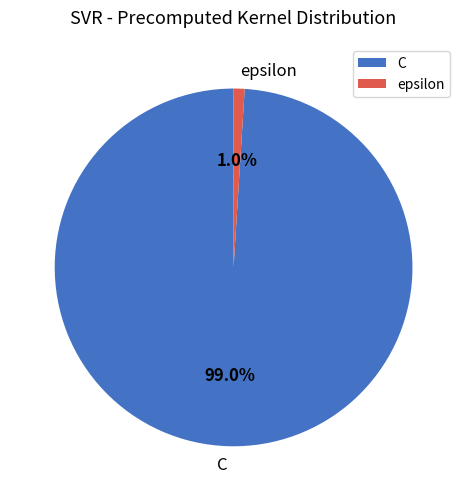

What is the smallest slice in the pie chart?

epsilon